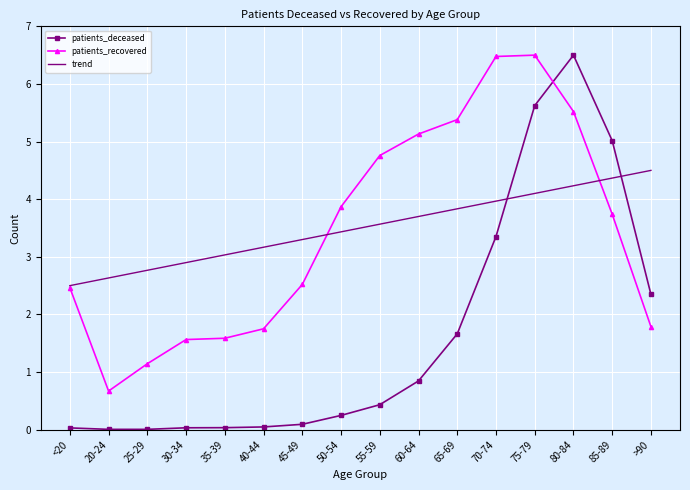

Between which two adjacent categories do patients_recovered and patients_deceased first intersect?

75-79 and 80-84